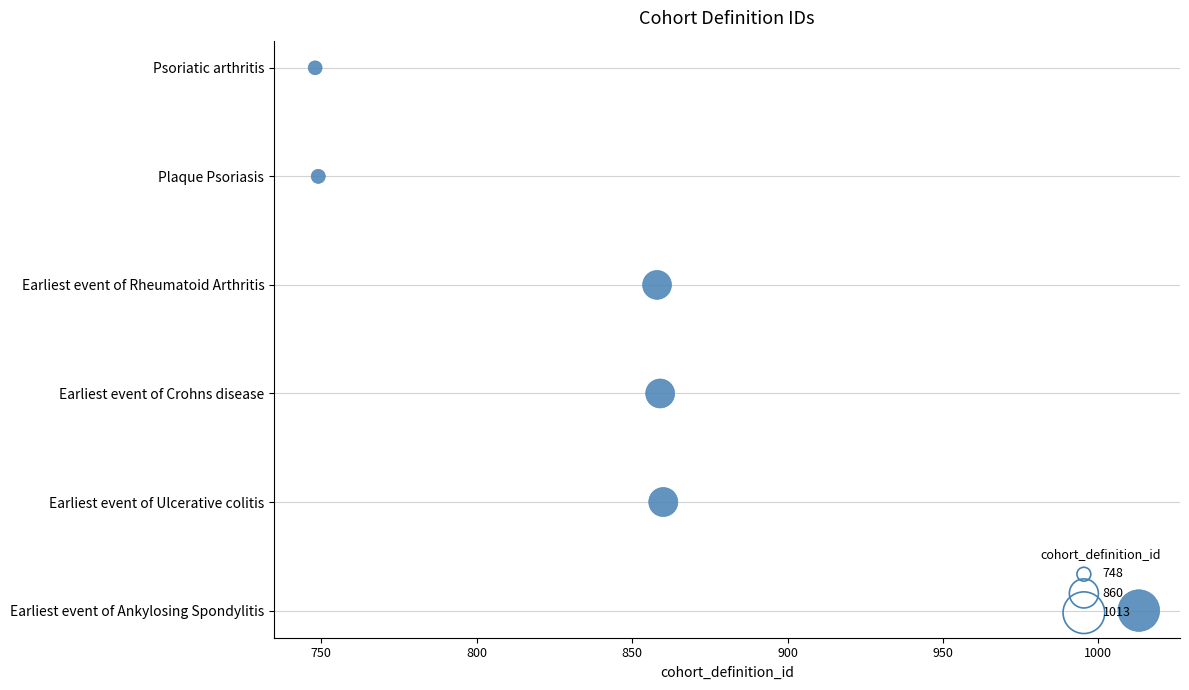

What is the change in value from 750 to 950?

+4